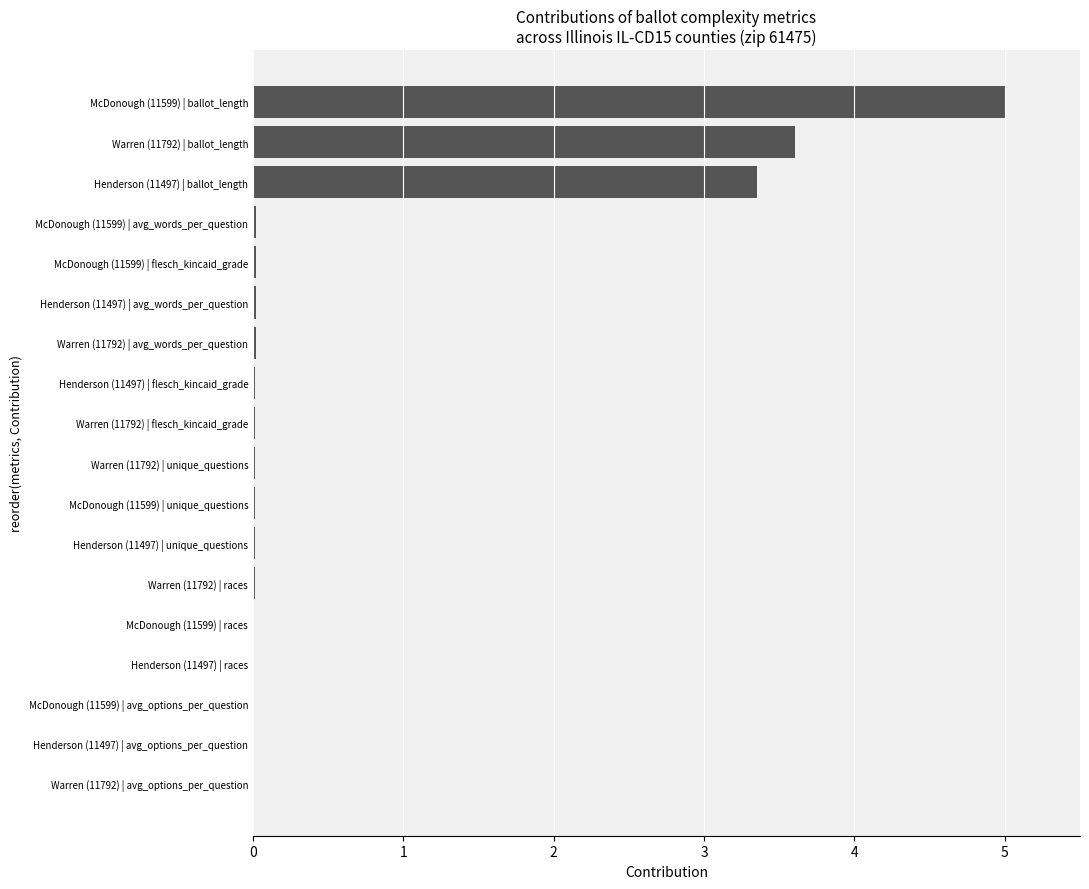

The chart shows a value of 0.0 at Warren (11792) | unique_questions. True or false?

True